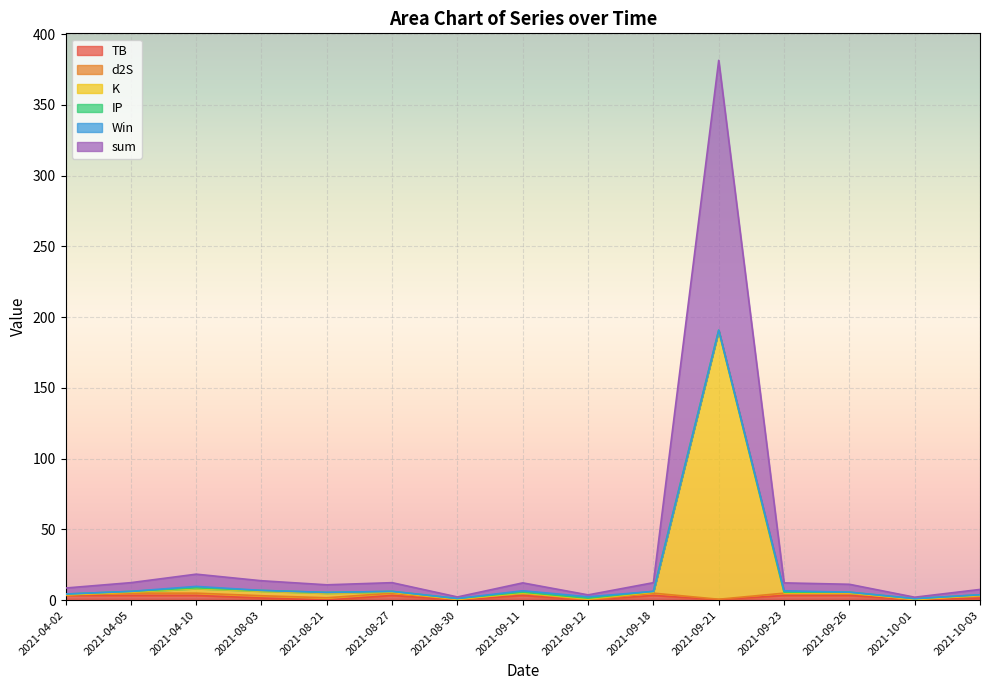

Does the chart display data point markers on the line(s)?

No